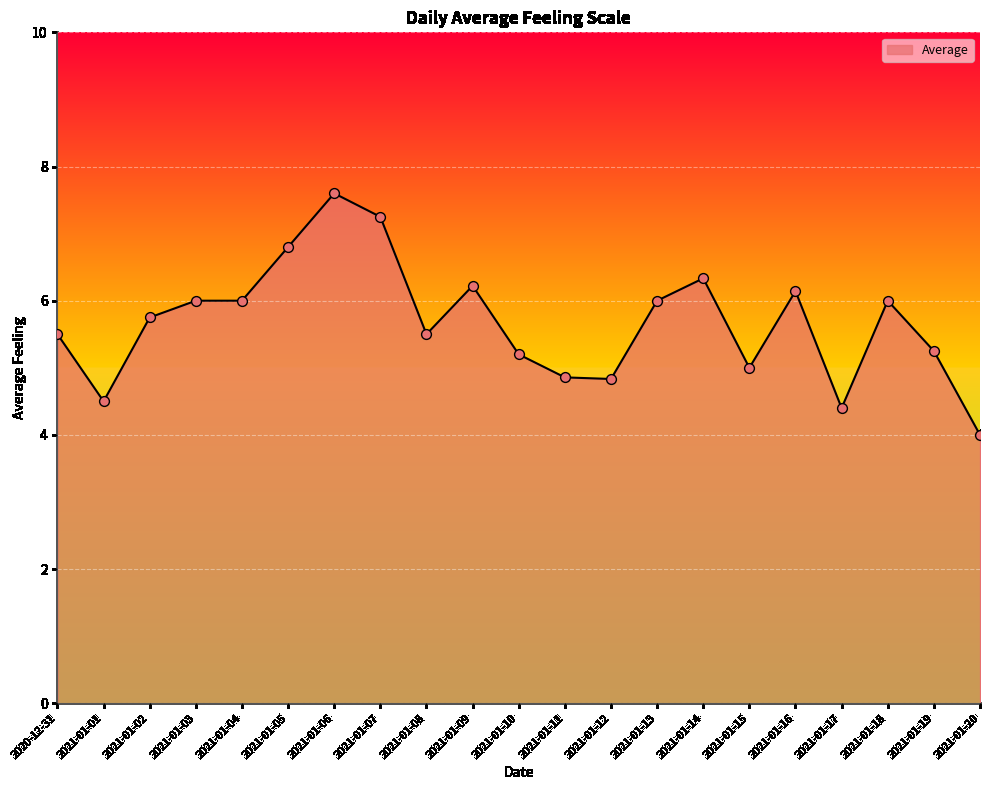

Approximately how many times larger is the value at 2021-01-19 compared to 2021-01-14?

0.8